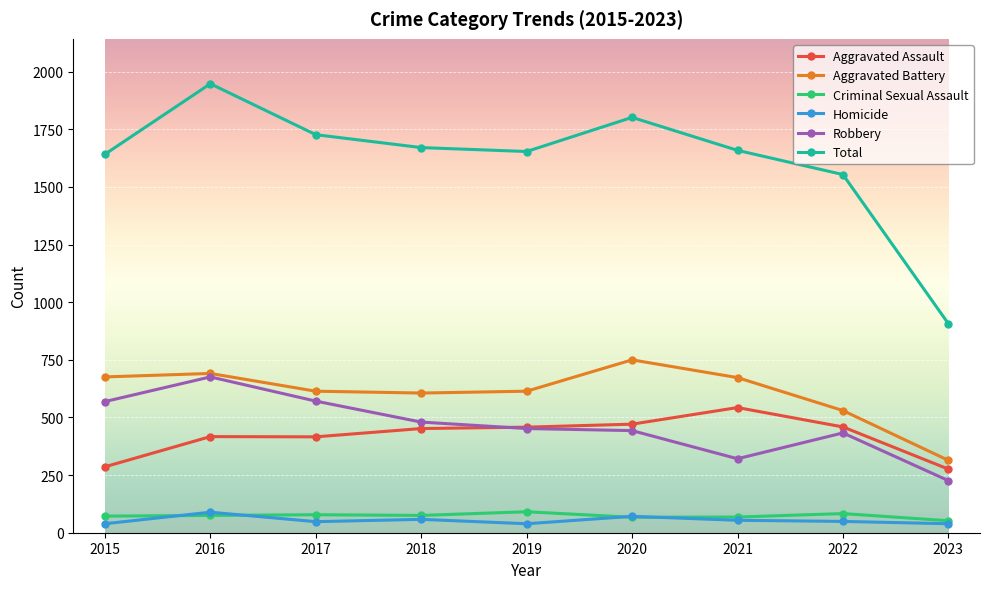

What is the total value across all series at 2022?

3108